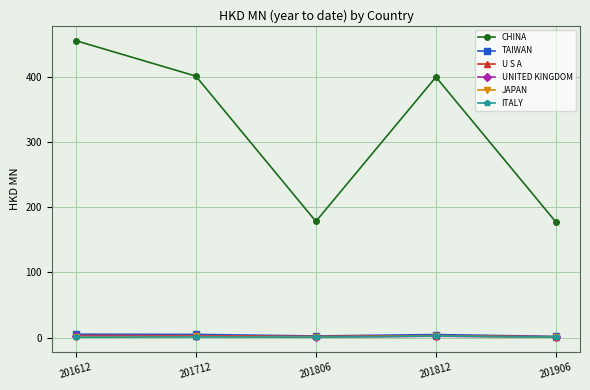

At which category is the sum across all series the highest?

201612